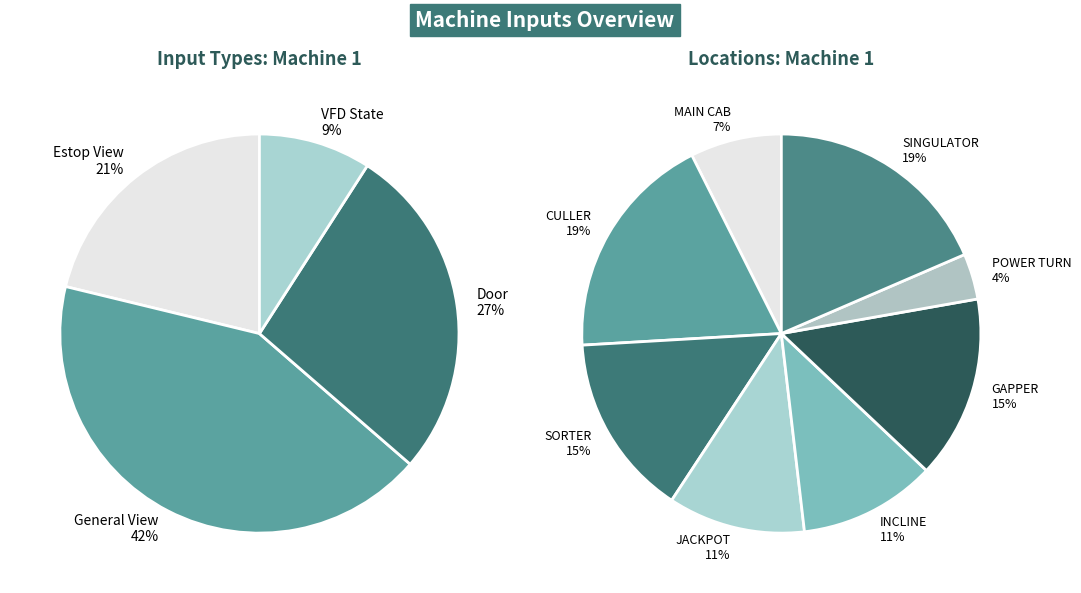

Which slice is the smallest?

VFD State